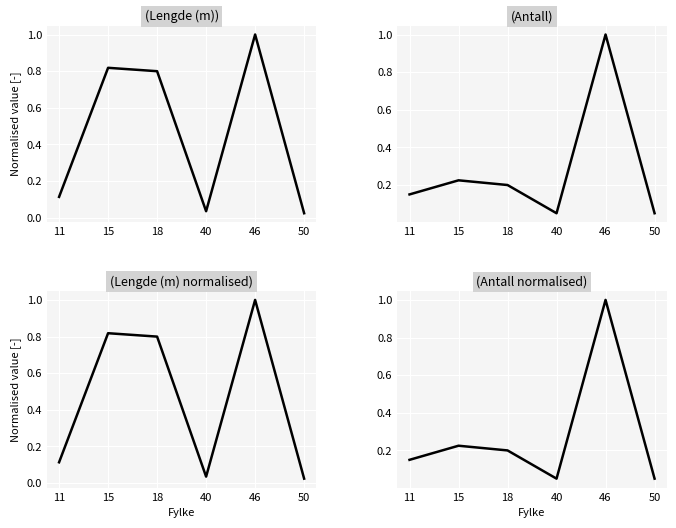

List the series in order of their overall mean, lowest first.

Antall, Lengde (m)